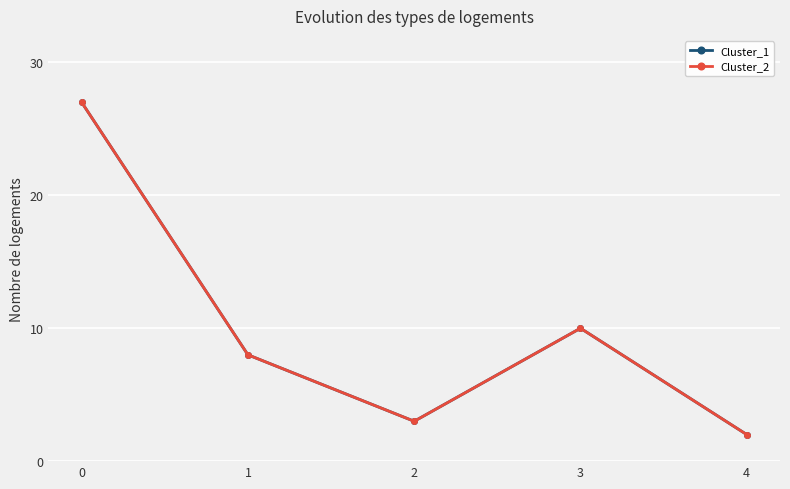

At which category does Cluster_1 reach its first local valley?

2